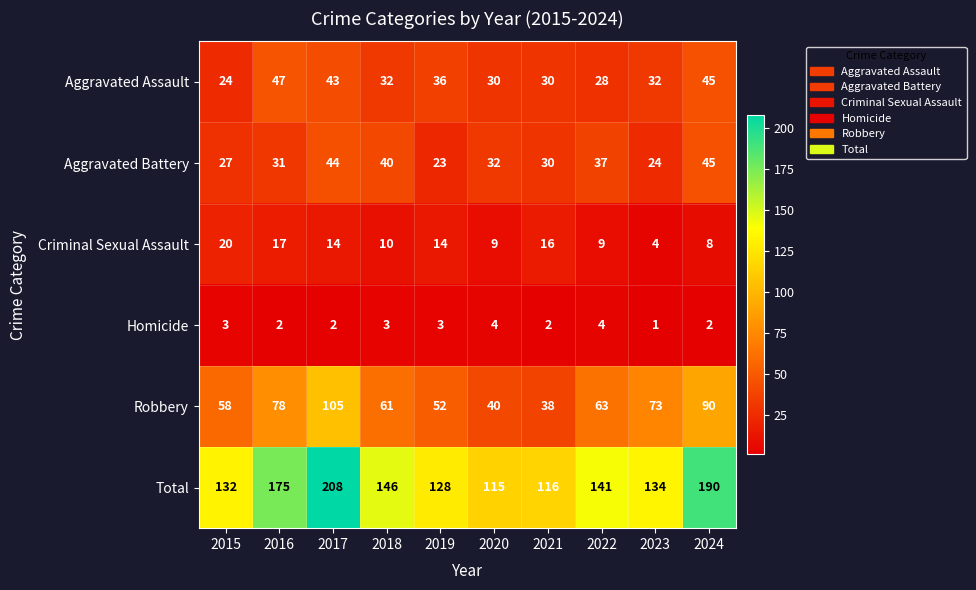

Which series has the largest total across all categories?

Total